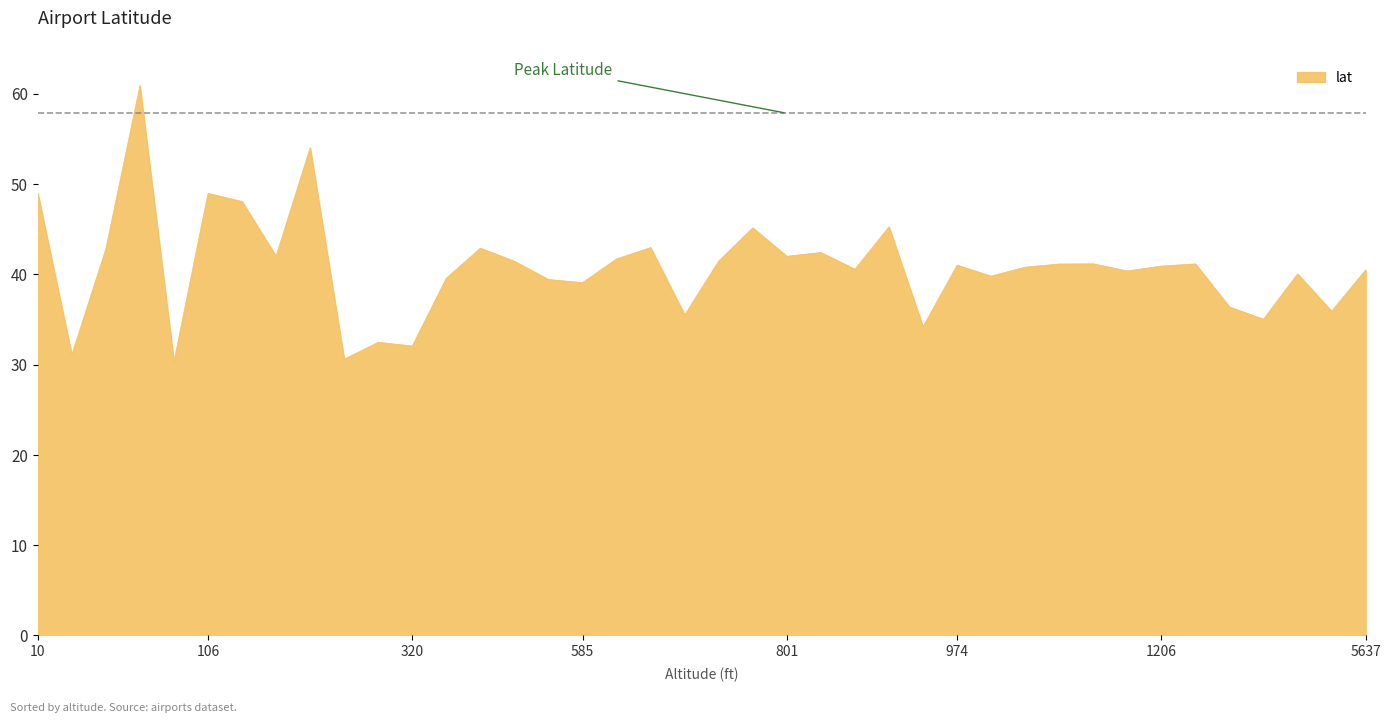

What is the difference between the maximum and minimum values?

30.6